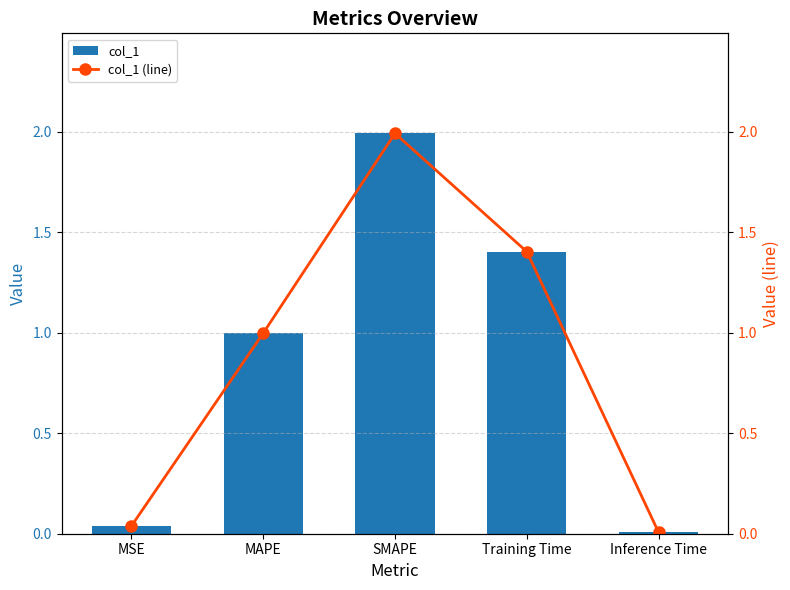

What is the difference between the col_1 values at SMAPE and Inference Time?

2.0